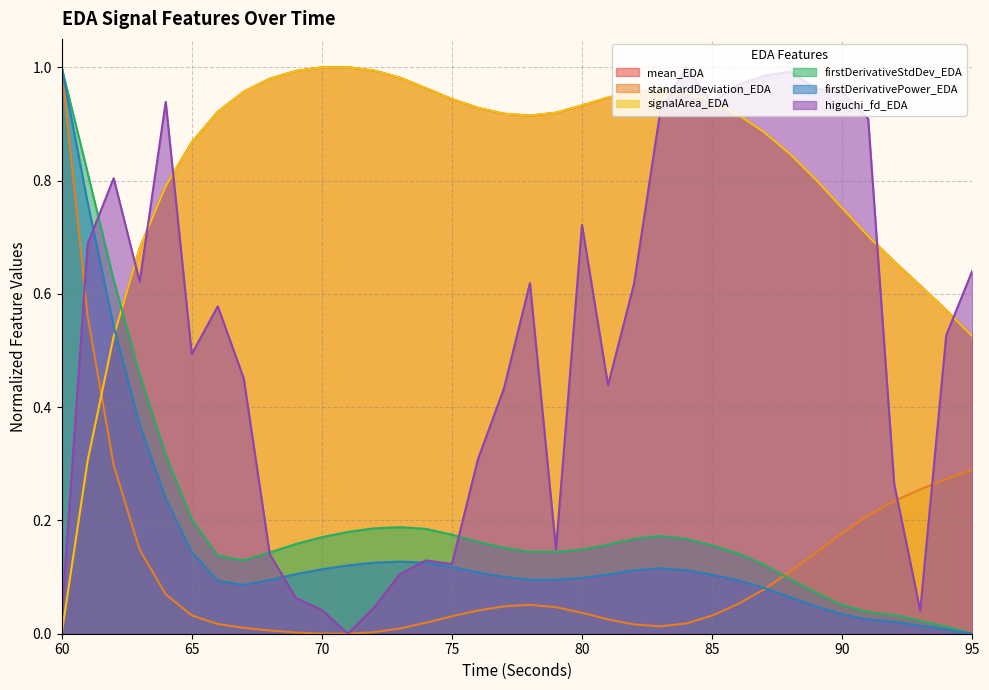

What are all the series names shown in the legend?

mean_EDA, standardDeviation_EDA, signalArea_EDA, firstDerivativeStdDev_EDA, firstDerivativePower_EDA, higuchi_fd_EDA